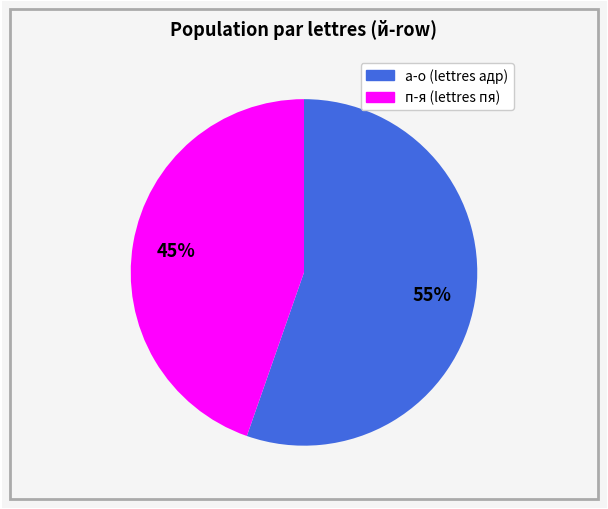

Is there any slice that represents more than half of the pie?

Yes